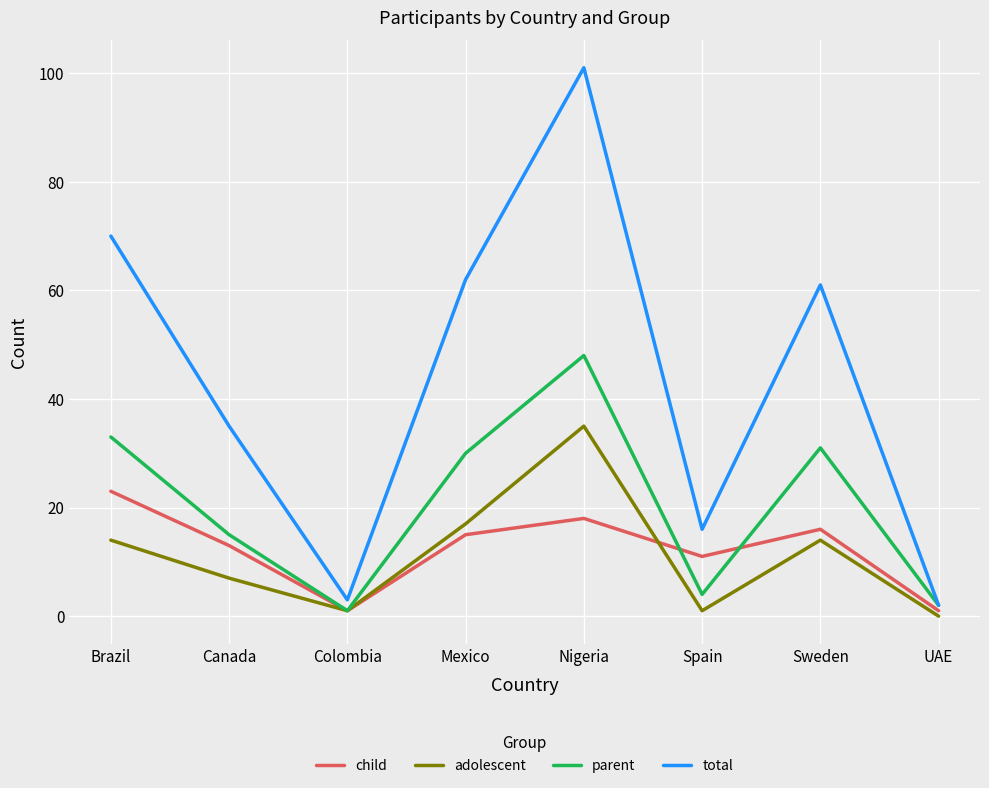

Which series has the widest spread of values?

total